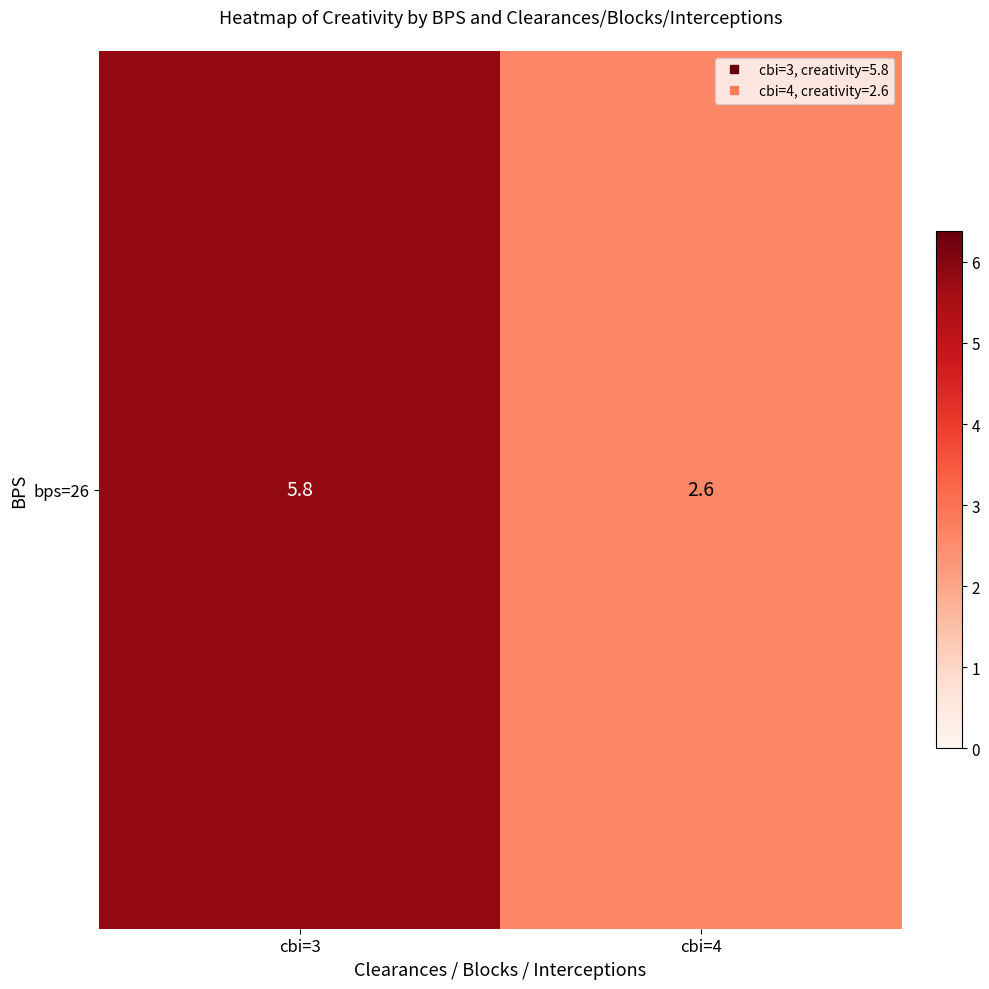

Which label corresponds to the smallest value in the chart?

cbi=4